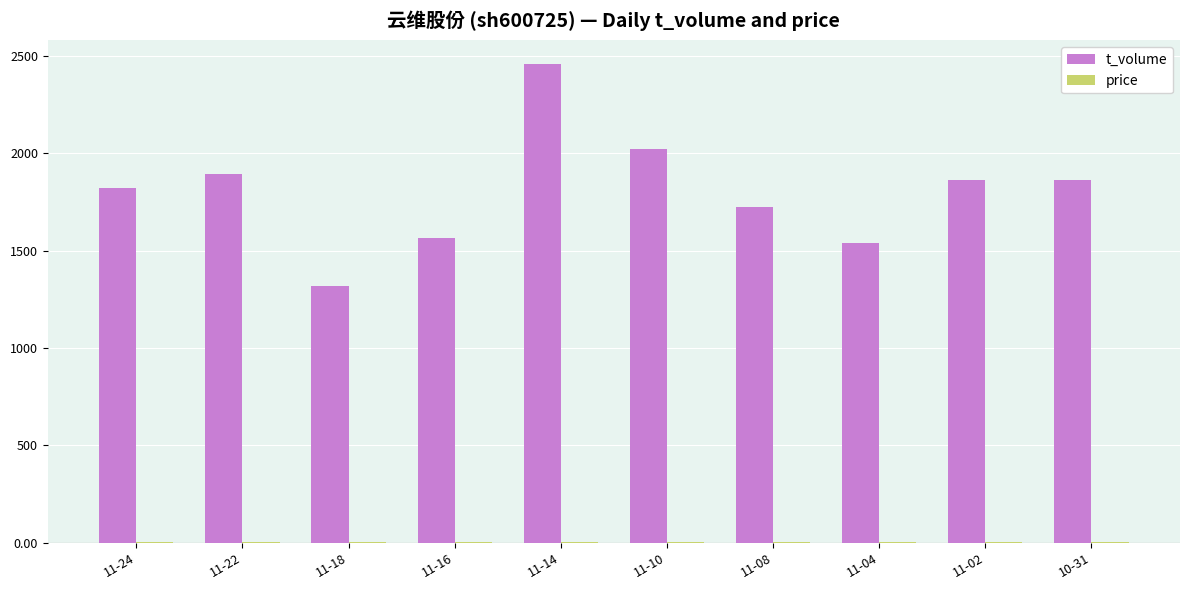

The value of t_volume at 11-02 is 2441.2. True or false?

False